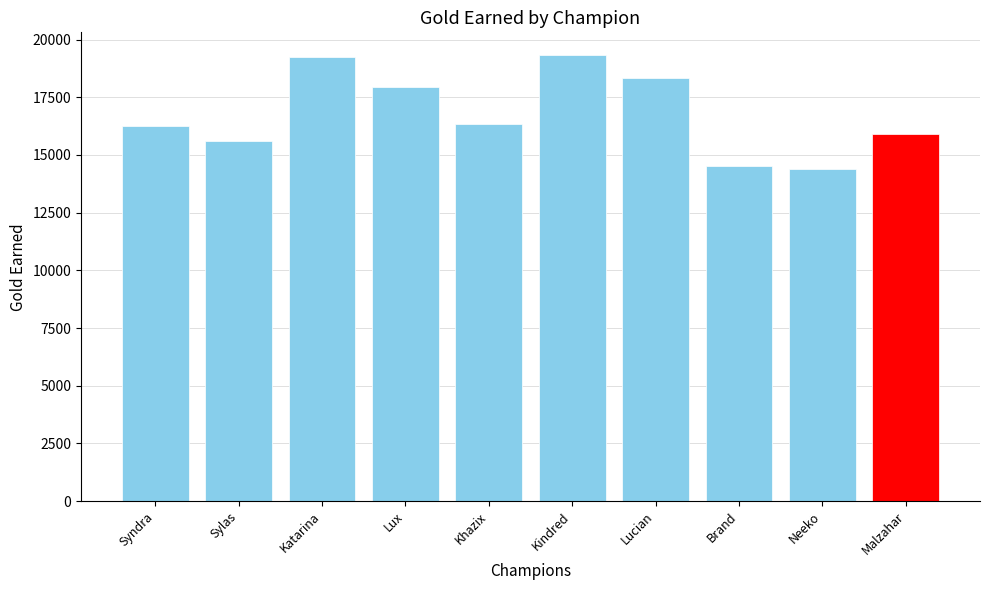

Read the value at Sylas.

15596